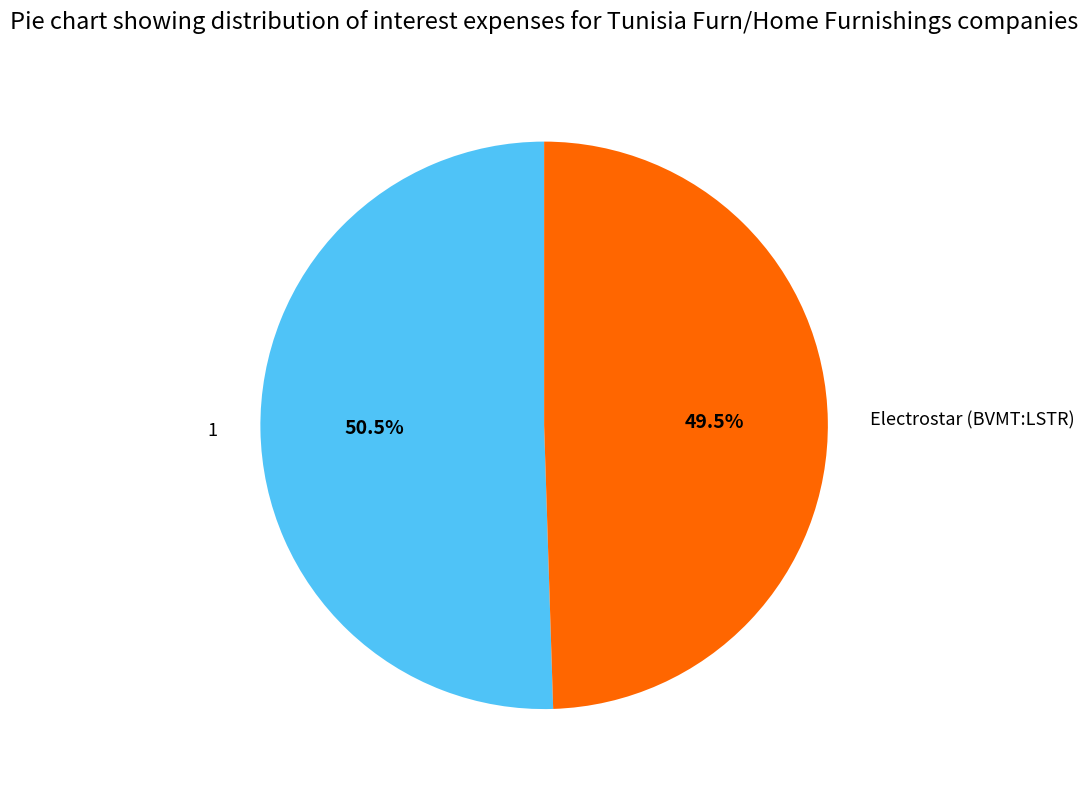

To the nearest percent, what is the average slice percentage?

50%